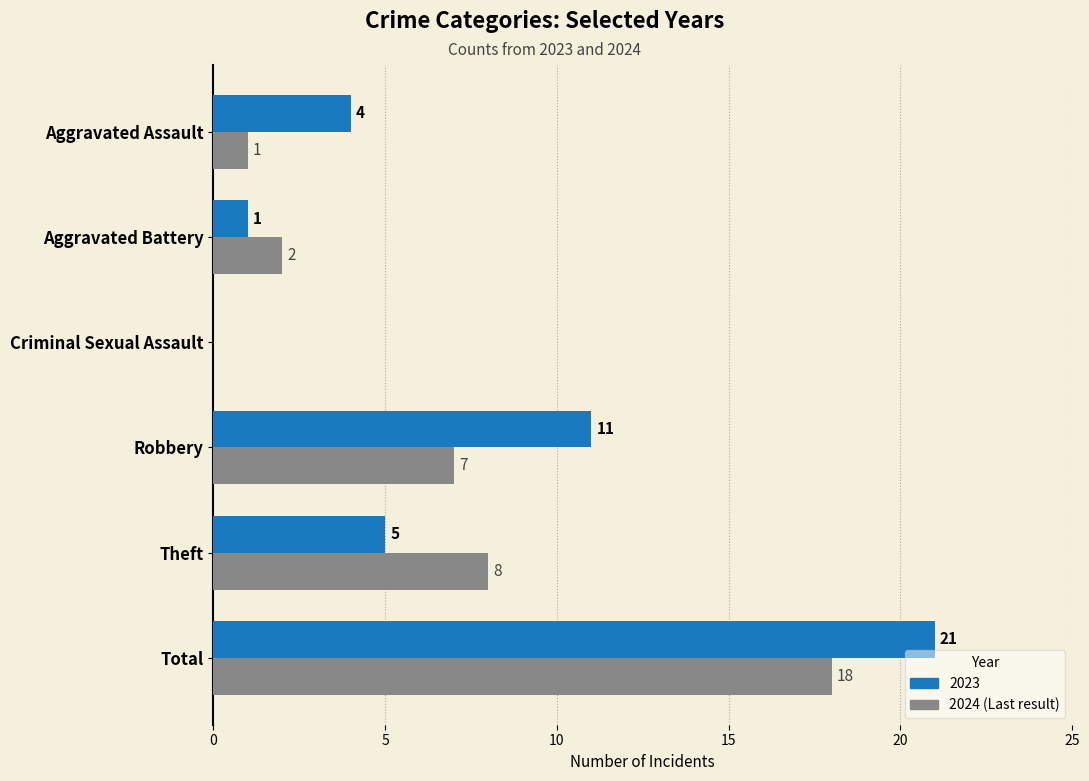

Which label corresponds to the largest value in the chart?

Total